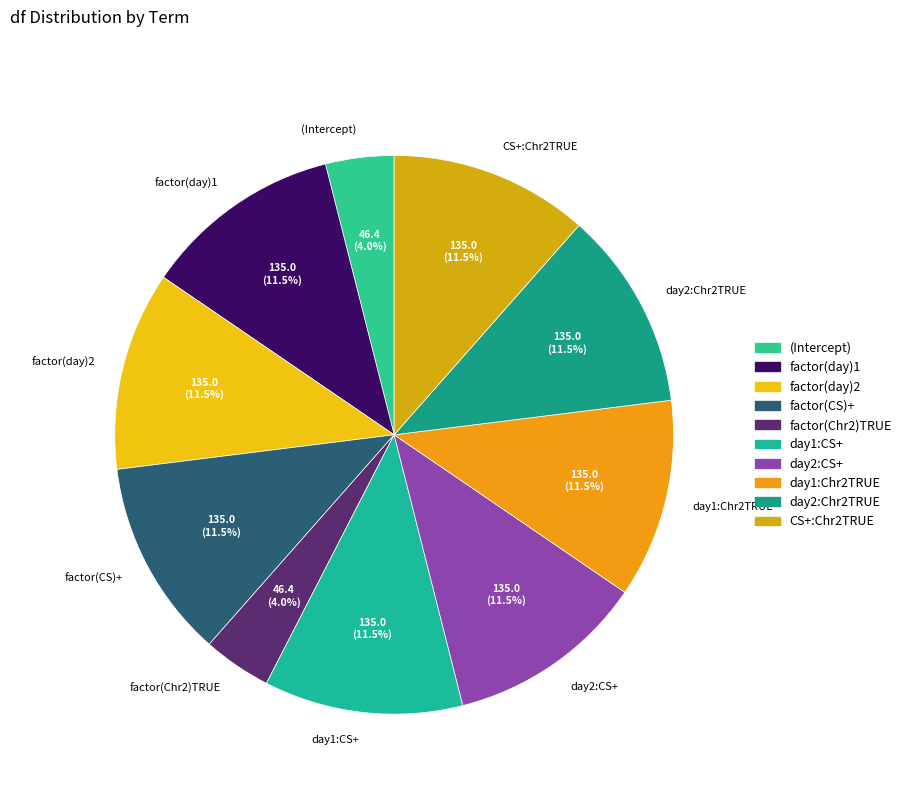

Does day2:CS+ account for over 50% of the chart?

No